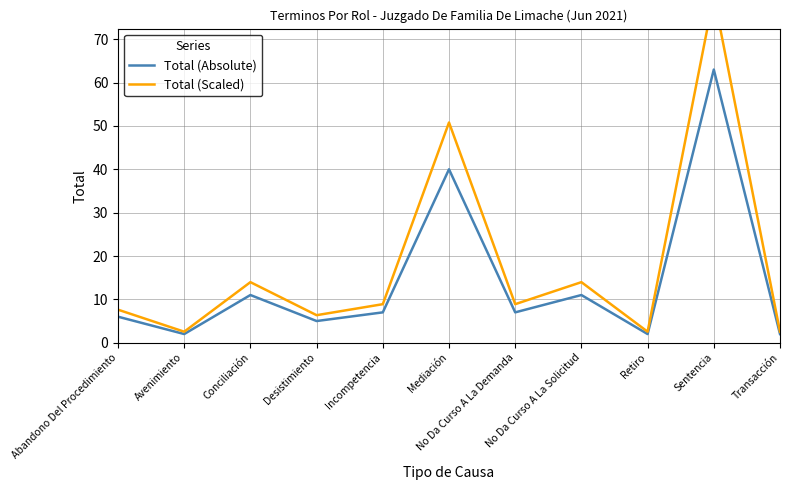

What is the sum of the Total (Scaled) values at No Da Curso A La Demanda and Abandono Del Procedimiento?

16.5